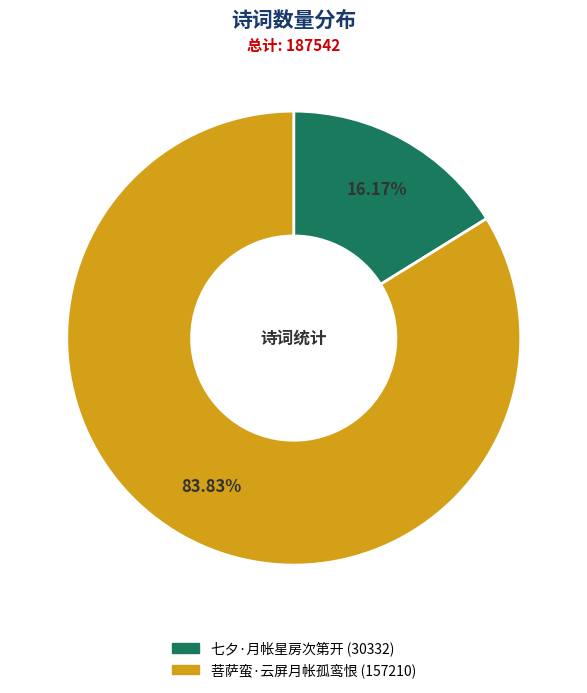

How many segments does this pie chart have?

2